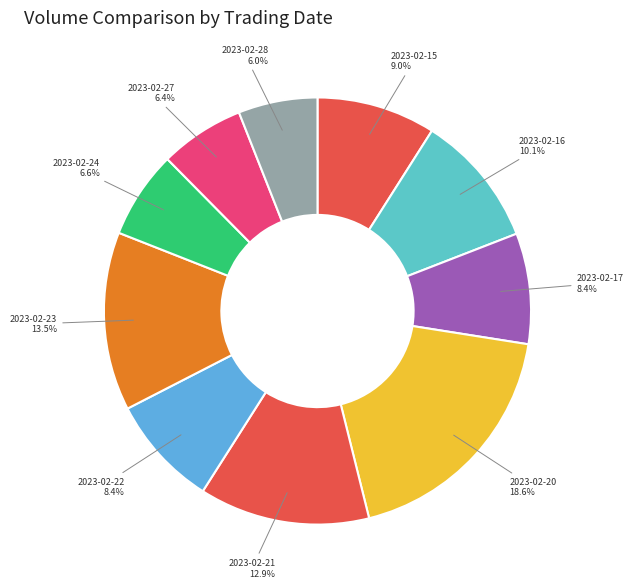

What percentage is the 2023-02-17 slice, to the nearest percent?

8%